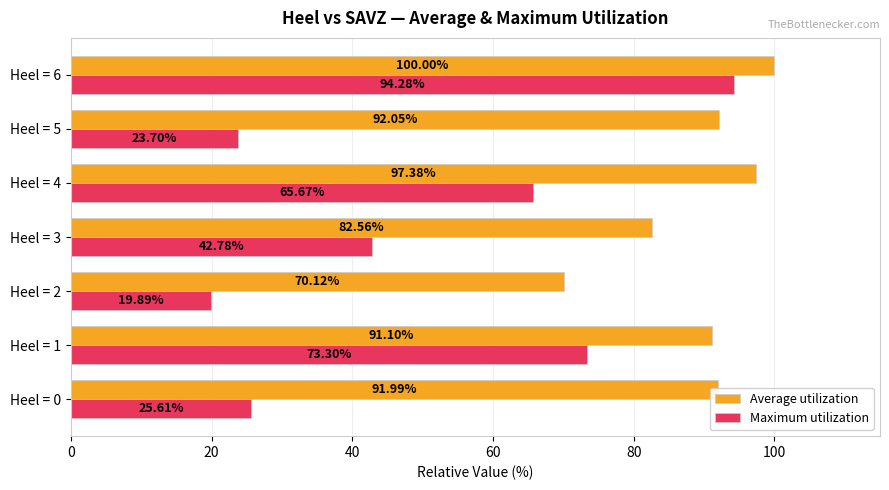

What is the difference between the maximum and second lowest values in the Average utilization series?

17.4